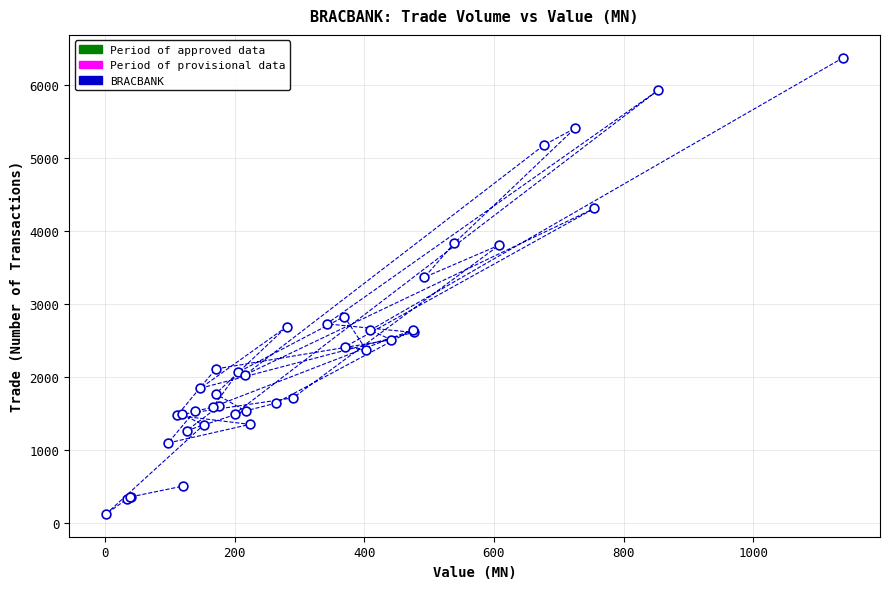

What Y value in the scatter plot is closest to 3253?

3370